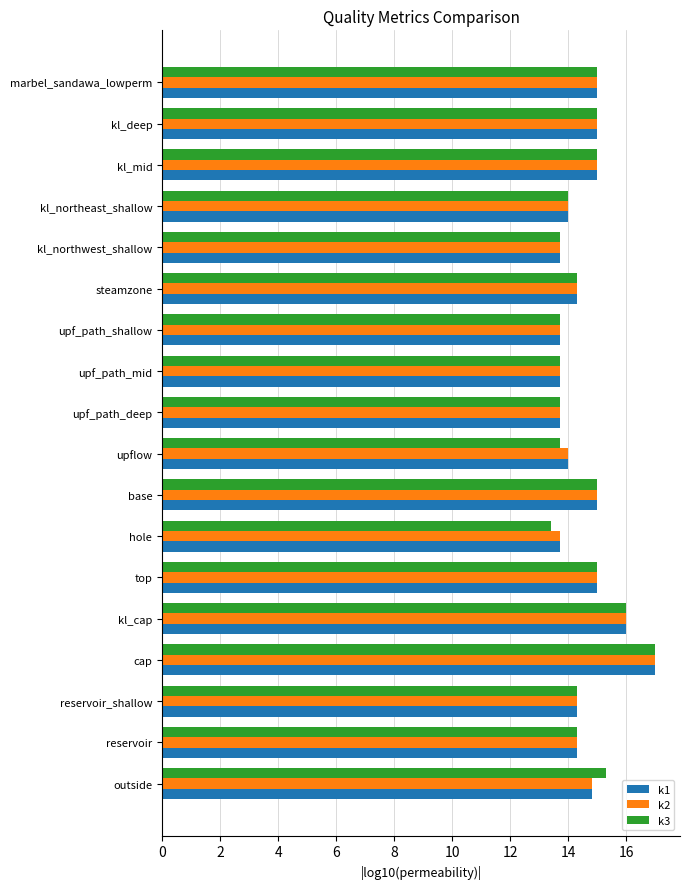

The value of k2 at kl_cap is 21.4. True or false?

False